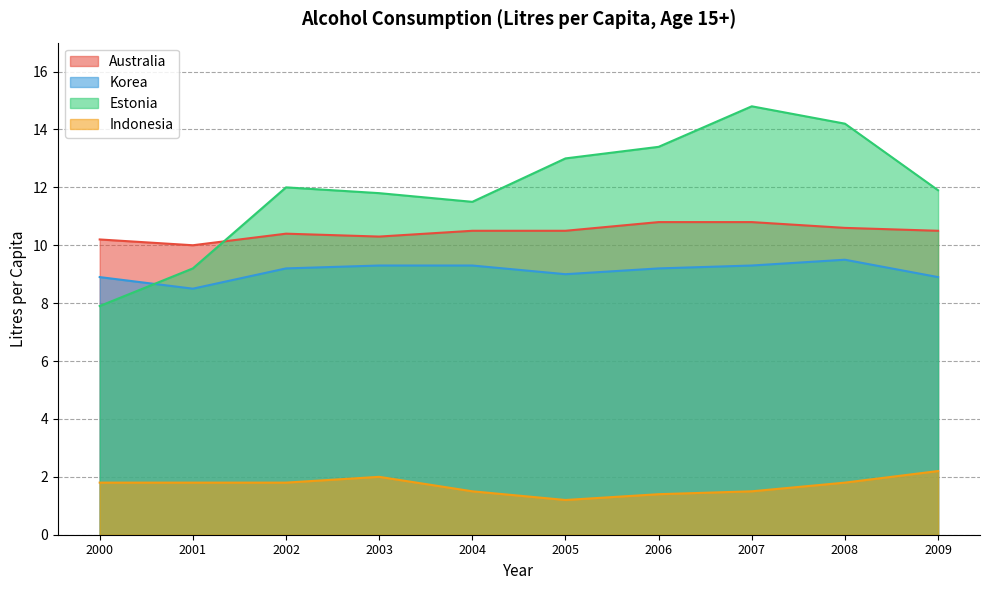

What is the highest value of the Estonia series?

14.8